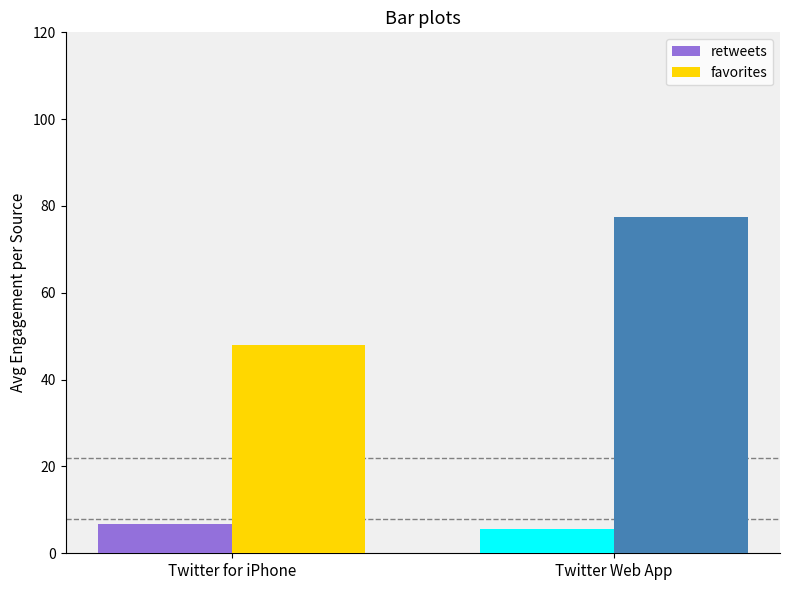

At how many categories does at least one series exceed 74?

1